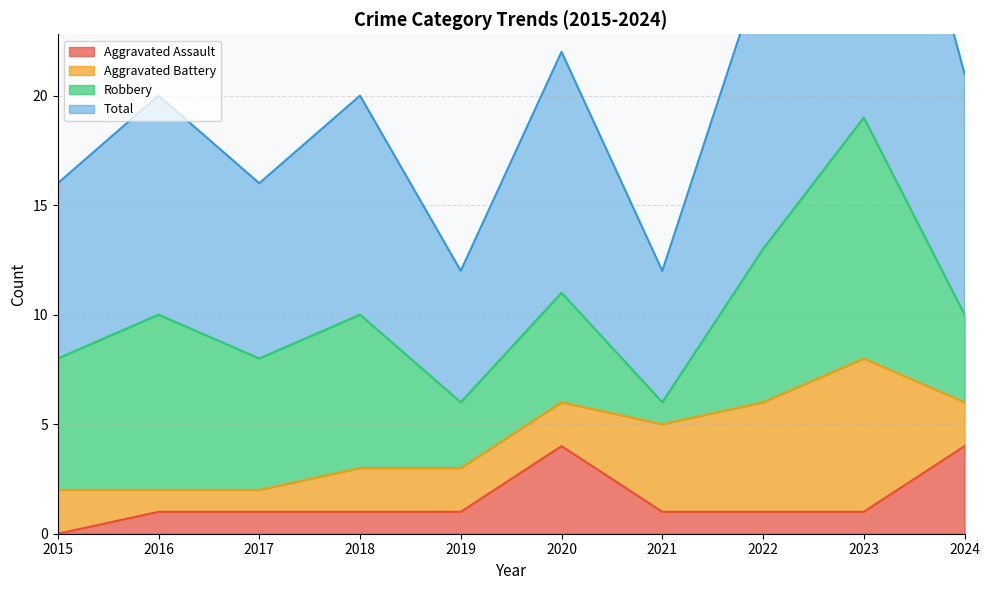

List the labels in order of Aggravated Assault value, largest first.

2020, 2024, 2016, 2017, 2018, 2019, 2021, 2022, 2023, 2015